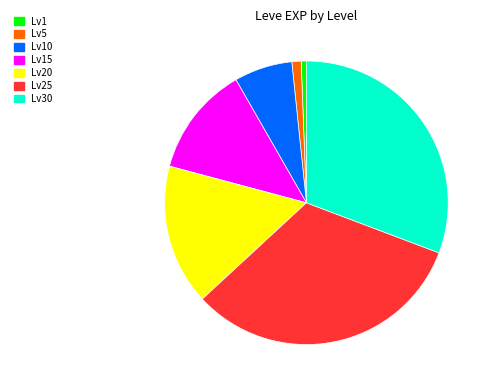

Is there a majority slice in this chart?

No